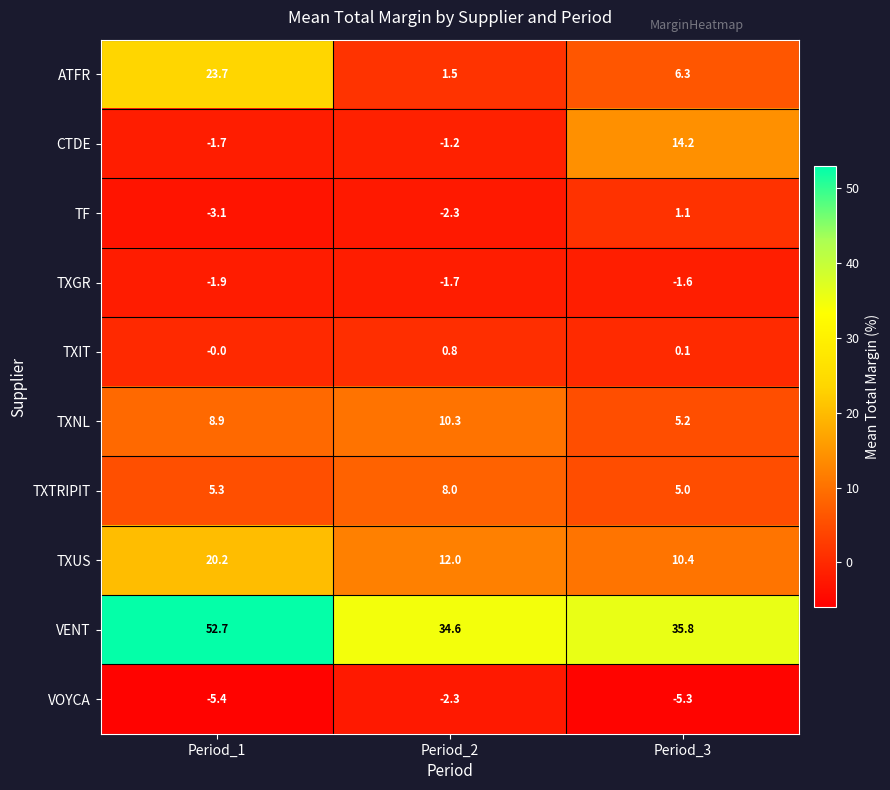

The value of TXGR at Period_2 is -0.8. True or false?

False